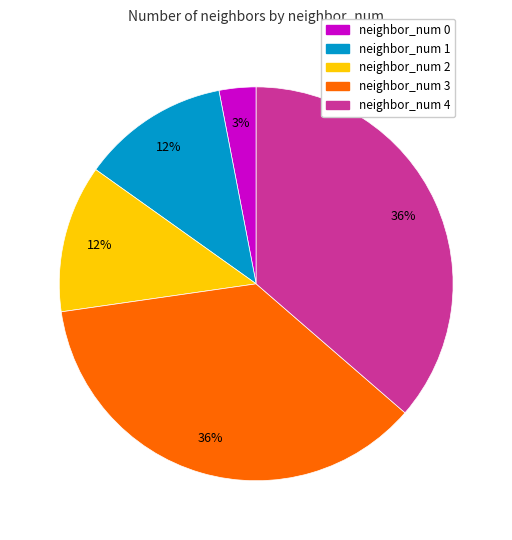

Which category has the smallest portion of the pie?

neighbor_num 0